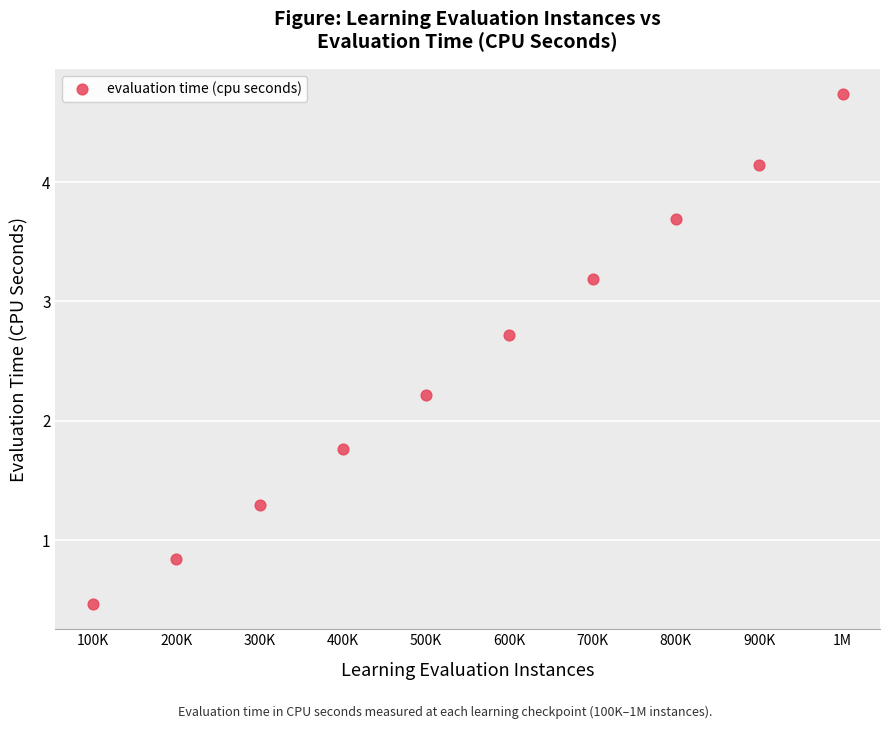

What is the range of Y values (max minus min)?

4.3